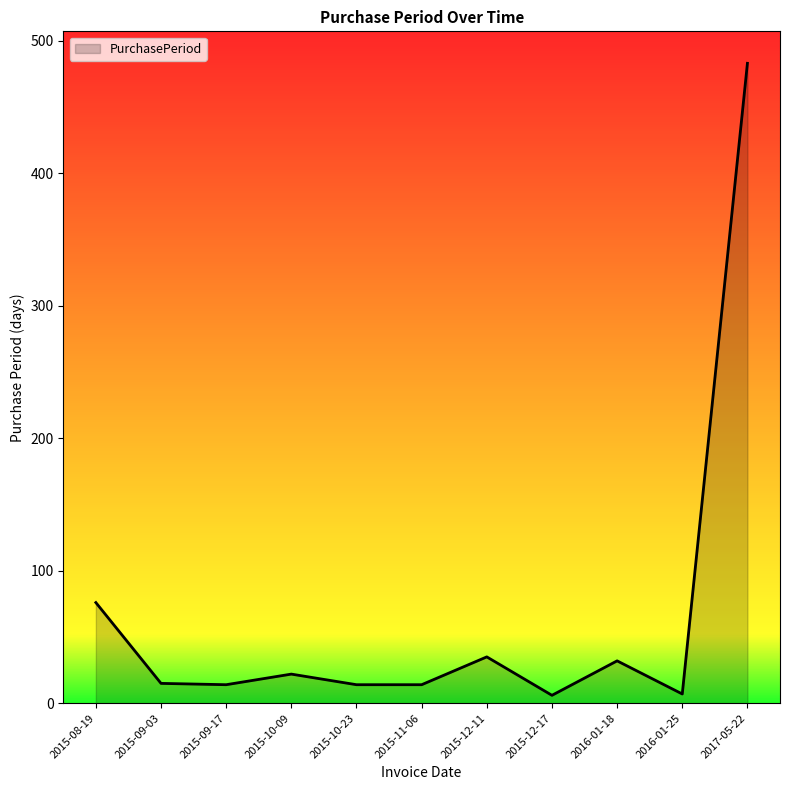

What is the sum of the values at 2015-09-17 and 2015-11-06?

28